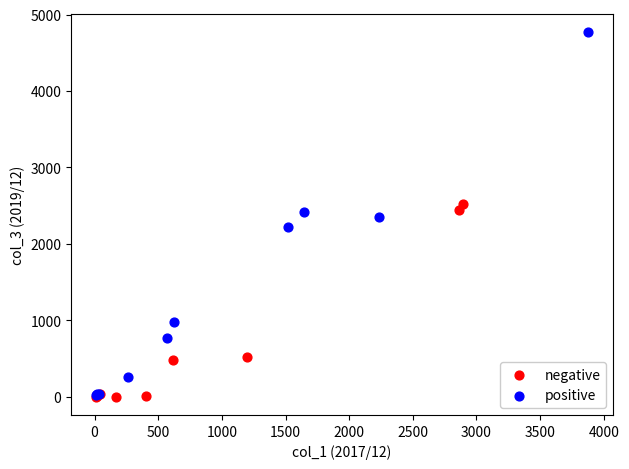

Which series reaches the maximum Y coordinate?

positive